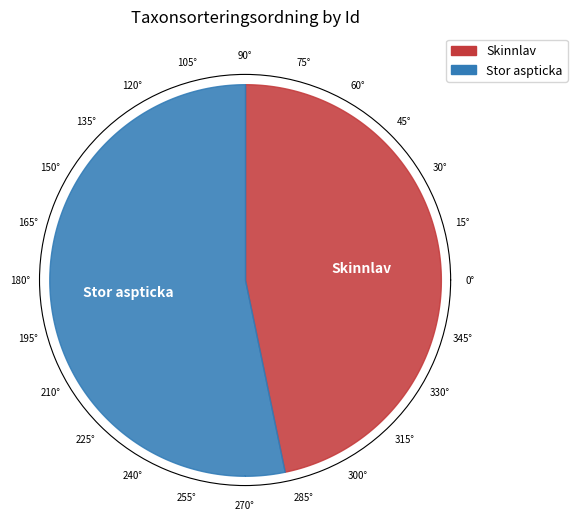

To the nearest percent, what percentage of the pie is 62023286?

53%